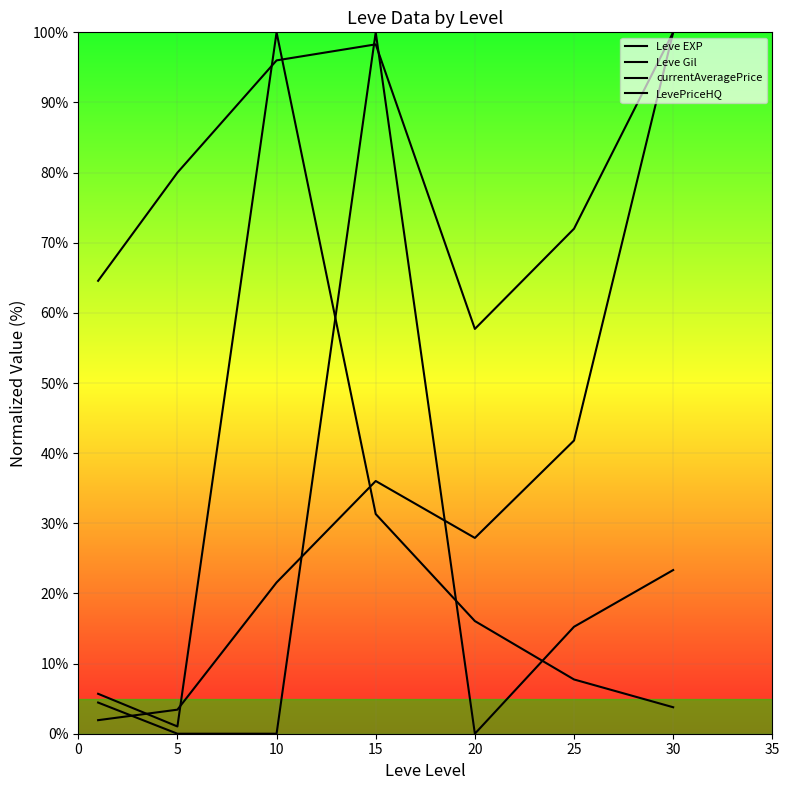

At which label does Leve EXP first exceed 27?

15